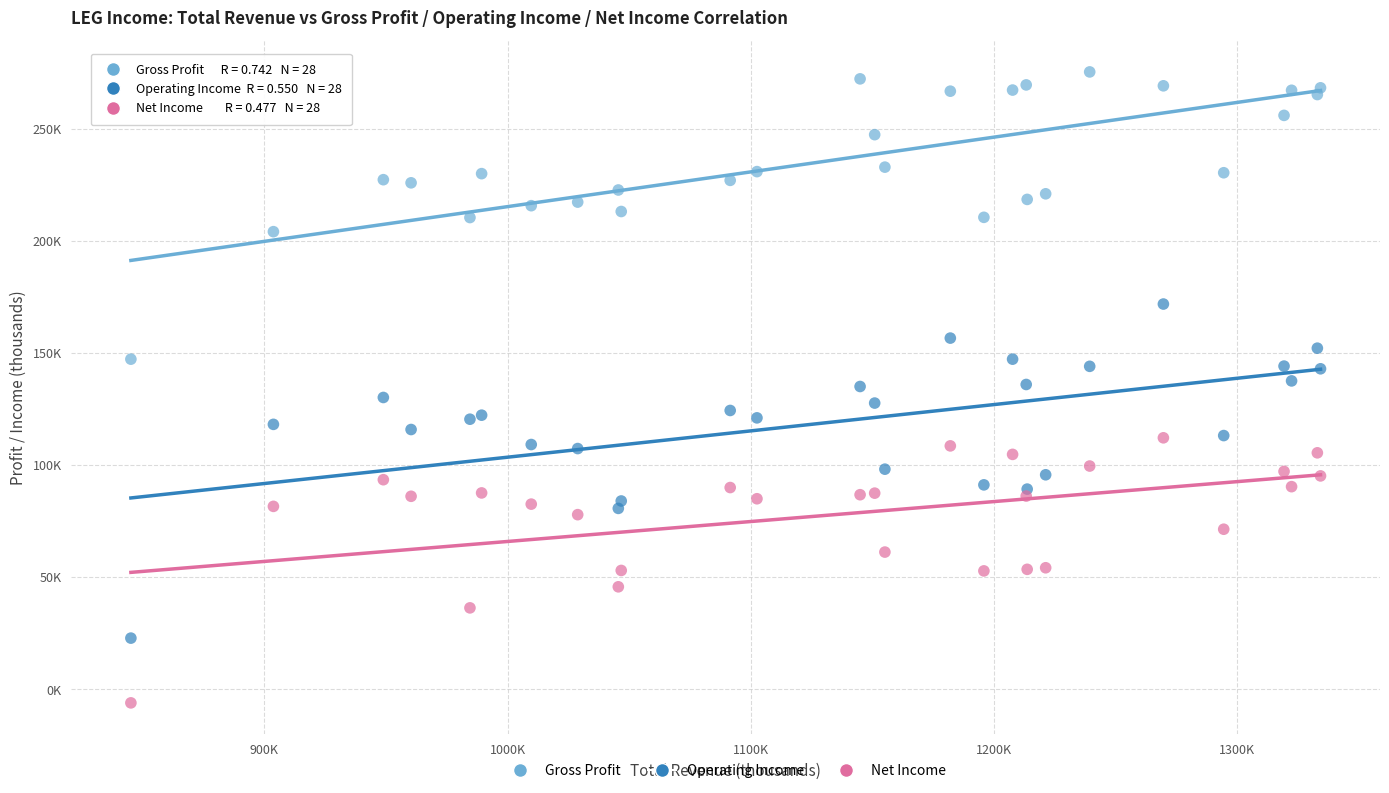

What are all the series names shown in the legend?

Gross Profit, Operating Income, Net Income